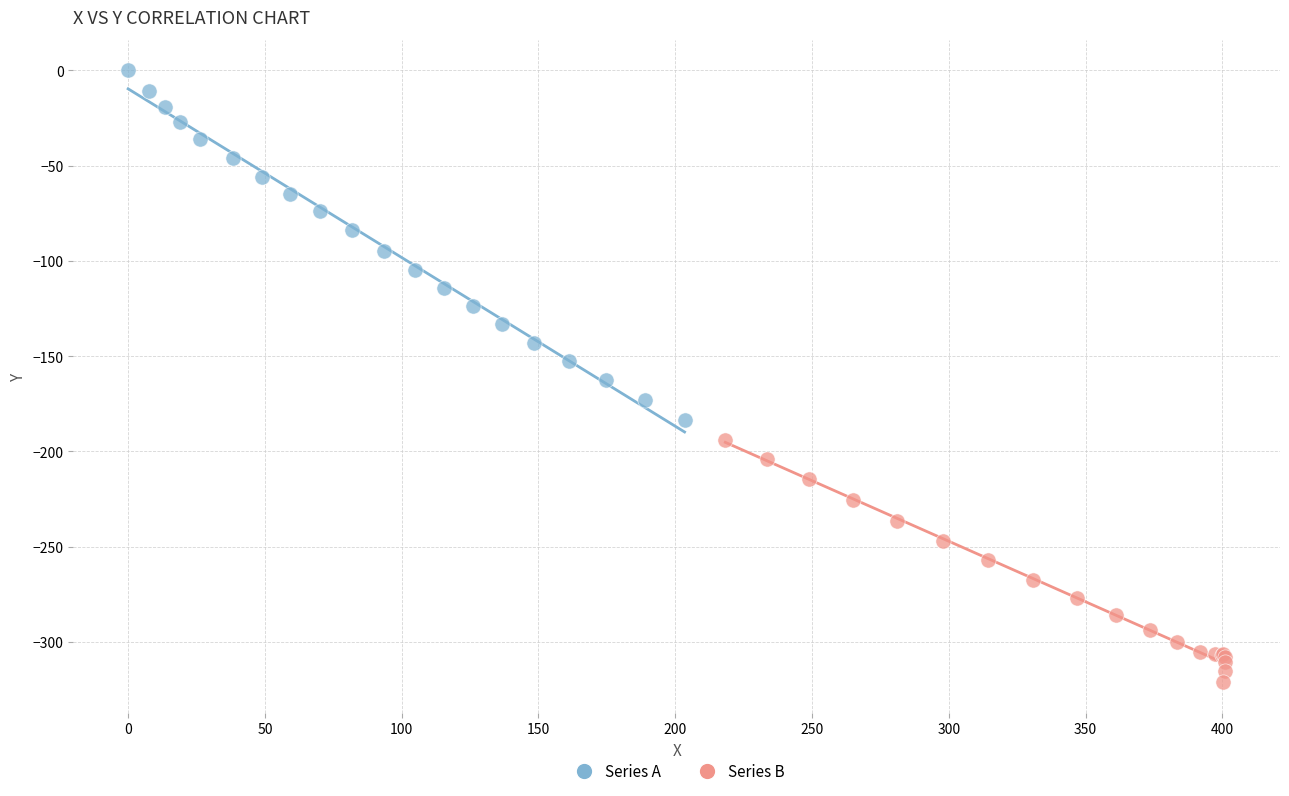

Which series reaches the minimum Y coordinate?

Series B